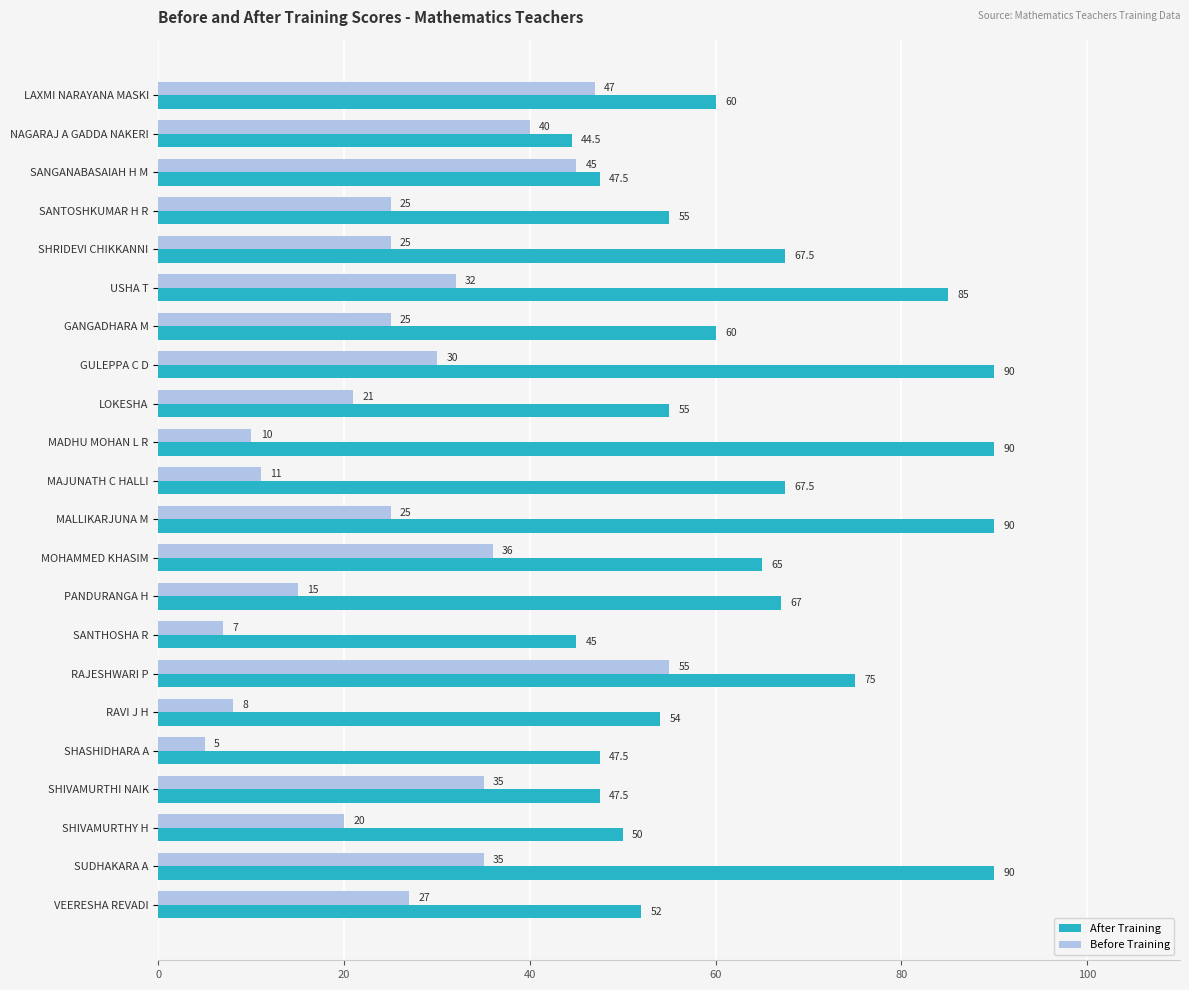

Rank the series at SANTOSHKUMAR H R from lowest to highest value.

Before Training, After Training